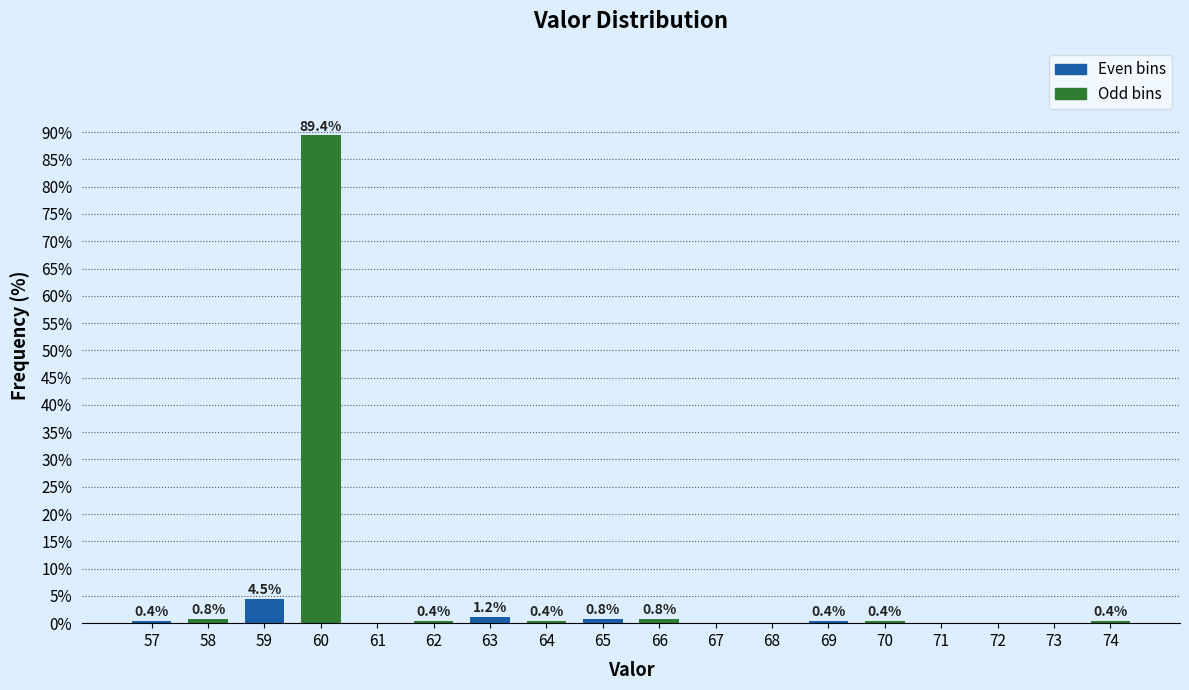

Reading right to left, list all the values displayed in this chart.

74=0.4	73=0.0	72=0.0	71=0.0	70=0.4	69=0.4	68=0.0	67=0.0	66=0.8	65=0.8	64=0.4	63=1.2	62=0.4	61=0.0	60=89.4	59=4.5	58=0.8	57=0.4